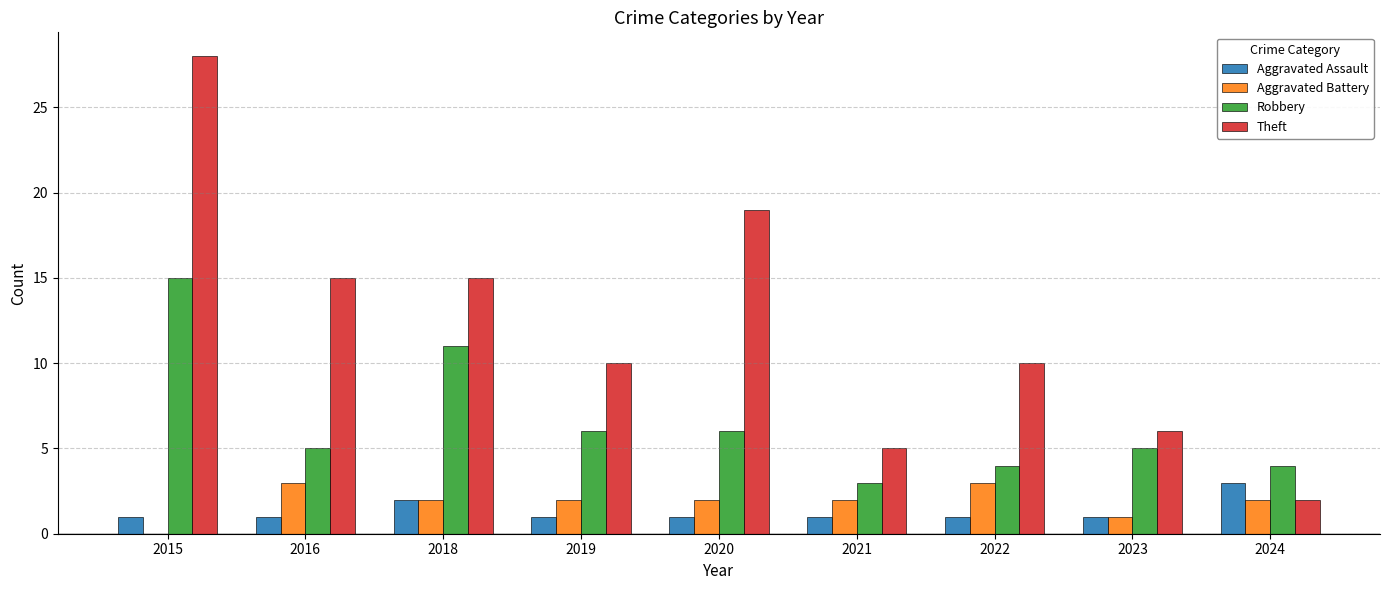

What value does the Robbery series have at 2023?

5